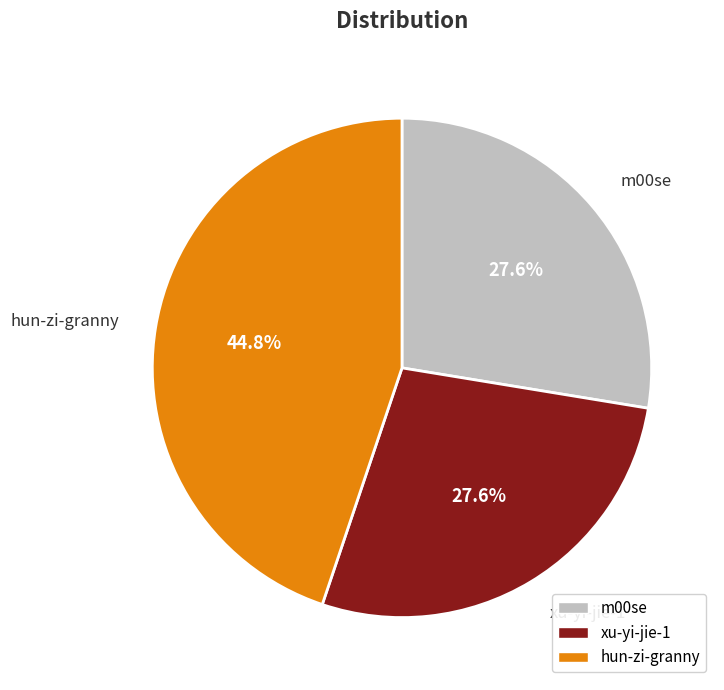

Does hun-zi-granny represent more than half of the total?

No